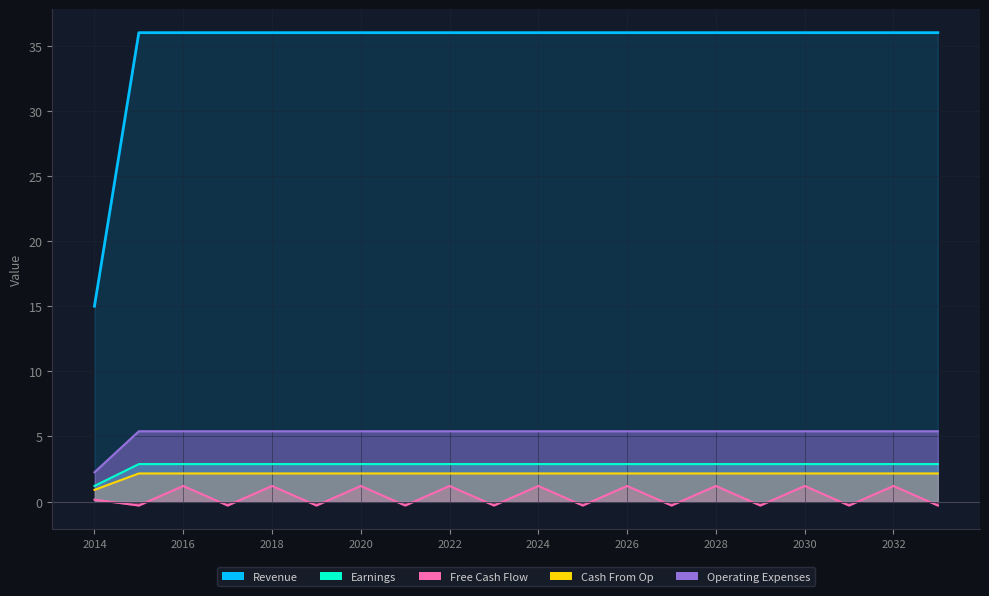

Reading right to left, extract all data points from this chart.

col_1: 36.0	36.0	36.0	36.0	36.0	36.0	36.0	36.0	36.0	36.0	36.0	36.0	36.0	36.0	36.0	36.0	36.0	36.0	36.0	15.0
col_2: 2.9	2.9	2.9	2.9	2.9	2.9	2.9	2.9	2.9	2.9	2.9	2.9	2.9	2.9	2.9	2.9	2.9	2.9	2.9	1.2
col_3: 2.2	2.2	2.2	2.2	2.2	2.2	2.2	2.2	2.2	2.2	2.2	2.2	2.2	2.2	2.2	2.2	2.2	2.2	2.2	0.9
col_4: 5.4	5.4	5.4	5.4	5.4	5.4	5.4	5.4	5.4	5.4	5.4	5.4	5.4	5.4	5.4	5.4	5.4	5.4	5.4	2.2